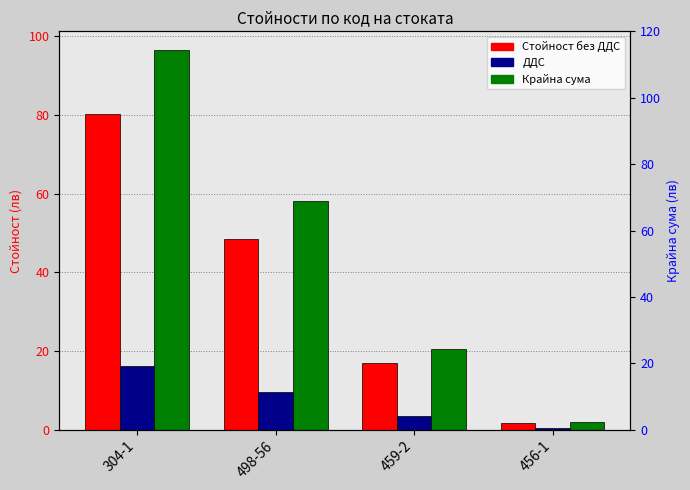

What is the sum of all Стойност без ДДС values?

147.6